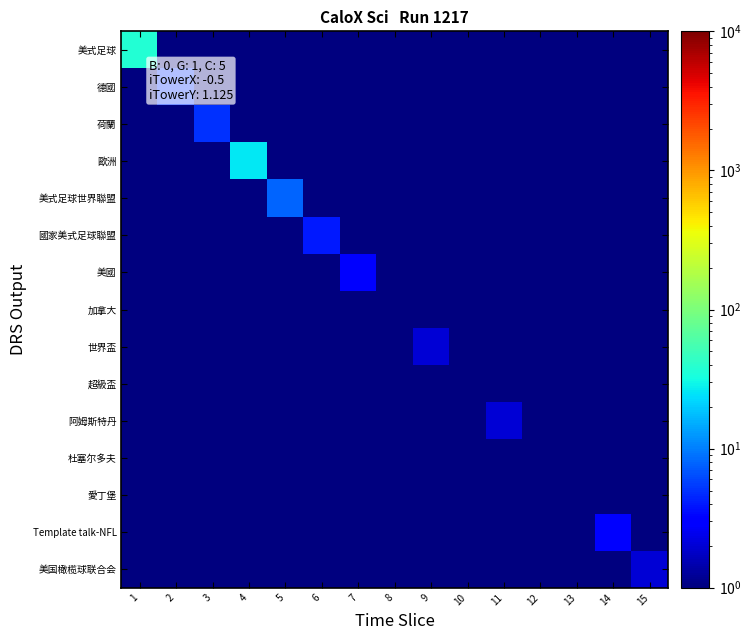

Reading right to left, transcribe all the data shown in this chart.

美式足球: 15=0.5	14=0.5	13=0.5	12=0.5	11=0.5	10=0.5	9=0.5	8=0.5	7=0.5	6=0.5	5=0.5	4=0.5	3=0.5	2=0.5	1=37.0
德國: 15=0.5	14=0.5	13=0.5	12=0.5	11=0.5	10=0.5	9=0.5	8=0.5	7=0.5	6=0.5	5=0.5	4=0.5	3=0.5	2=5.0	1=0.5
荷蘭: 15=0.5	14=0.5	13=0.5	12=0.5	11=0.5	10=0.5	9=0.5	8=0.5	7=0.5	6=0.5	5=0.5	4=0.5	3=5.0	2=0.5	1=0.5
歐洲: 15=0.5	14=0.5	13=0.5	12=0.5	11=0.5	10=0.5	9=0.5	8=0.5	7=0.5	6=0.5	5=0.5	4=26.0	3=0.5	2=0.5	1=0.5
美式足球世界聯盟: 15=0.5	14=0.5	13=0.5	12=0.5	11=0.5	10=0.5	9=0.5	8=0.5	7=0.5	6=0.5	5=8.0	4=0.5	3=0.5	2=0.5	1=0.5
國家美式足球聯盟: 15=0.5	14=0.5	13=0.5	12=0.5	11=0.5	10=0.5	9=0.5	8=0.5	7=0.5	6=4.0	5=0.5	4=0.5	3=0.5	2=0.5	1=0.5
美國: 15=0.5	14=0.5	13=0.5	12=0.5	11=0.5	10=0.5	9=0.5	8=0.5	7=3.0	6=0.5	5=0.5	4=0.5	3=0.5	2=0.5	1=0.5
加拿大: 15=0.5	14=0.5	13=0.5	12=0.5	11=0.5	10=0.5	9=0.5	8=1.0	7=0.5	6=0.5	5=0.5	4=0.5	3=0.5	2=0.5	1=0.5
世界盃: 15=0.5	14=0.5	13=0.5	12=0.5	11=0.5	10=0.5	9=2.0	8=0.5	7=0.5	6=0.5	5=0.5	4=0.5	3=0.5	2=0.5	1=0.5
超級盃: 15=0.5	14=0.5	13=0.5	12=0.5	11=0.5	10=1.0	9=0.5	8=0.5	7=0.5	6=0.5	5=0.5	4=0.5	3=0.5	2=0.5	1=0.5
阿姆斯特丹: 15=0.5	14=0.5	13=0.5	12=0.5	11=2.0	10=0.5	9=0.5	8=0.5	7=0.5	6=0.5	5=0.5	4=0.5	3=0.5	2=0.5	1=0.5
杜塞尔多夫: 15=0.5	14=0.5	13=0.5	12=1.0	11=0.5	10=0.5	9=0.5	8=0.5	7=0.5	6=0.5	5=0.5	4=0.5	3=0.5	2=0.5	1=0.5
愛丁堡: 15=0.5	14=0.5	13=1.0	12=0.5	11=0.5	10=0.5	9=0.5	8=0.5	7=0.5	6=0.5	5=0.5	4=0.5	3=0.5	2=0.5	1=0.5
Template talk-NFL: 15=0.5	14=3.0	13=0.5	12=0.5	11=0.5	10=0.5	9=0.5	8=0.5	7=0.5	6=0.5	5=0.5	4=0.5	3=0.5	2=0.5	1=0.5
美国橄榄球联合会: 15=2.0	14=0.5	13=0.5	12=0.5	11=0.5	10=0.5	9=0.5	8=0.5	7=0.5	6=0.5	5=0.5	4=0.5	3=0.5	2=0.5	1=0.5